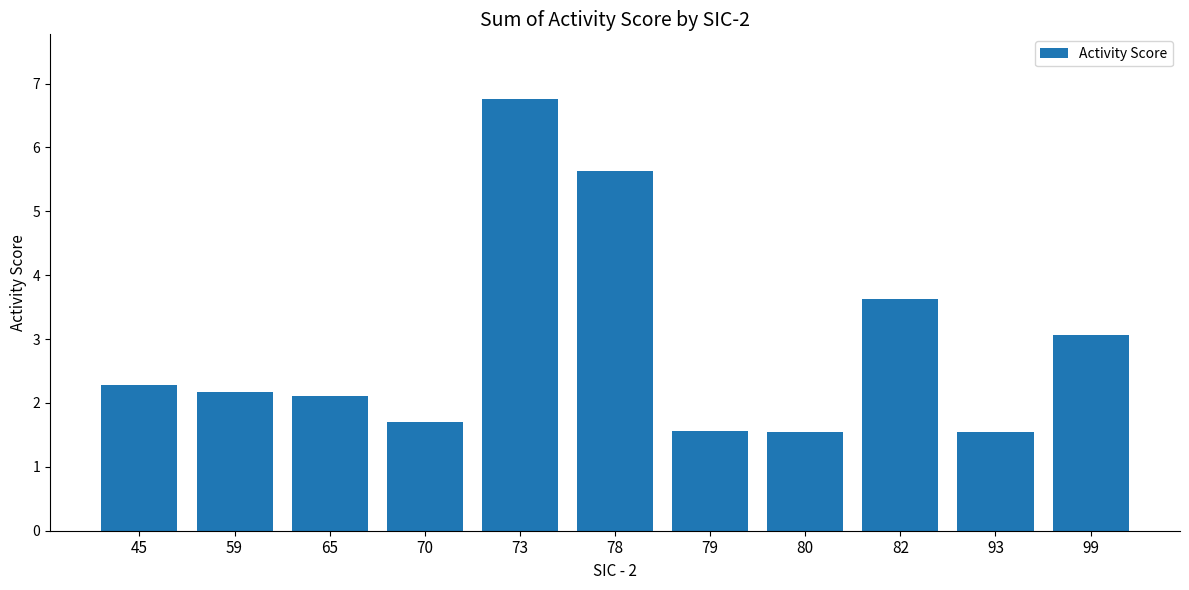

What is the minimum value shown in the chart?

1.5